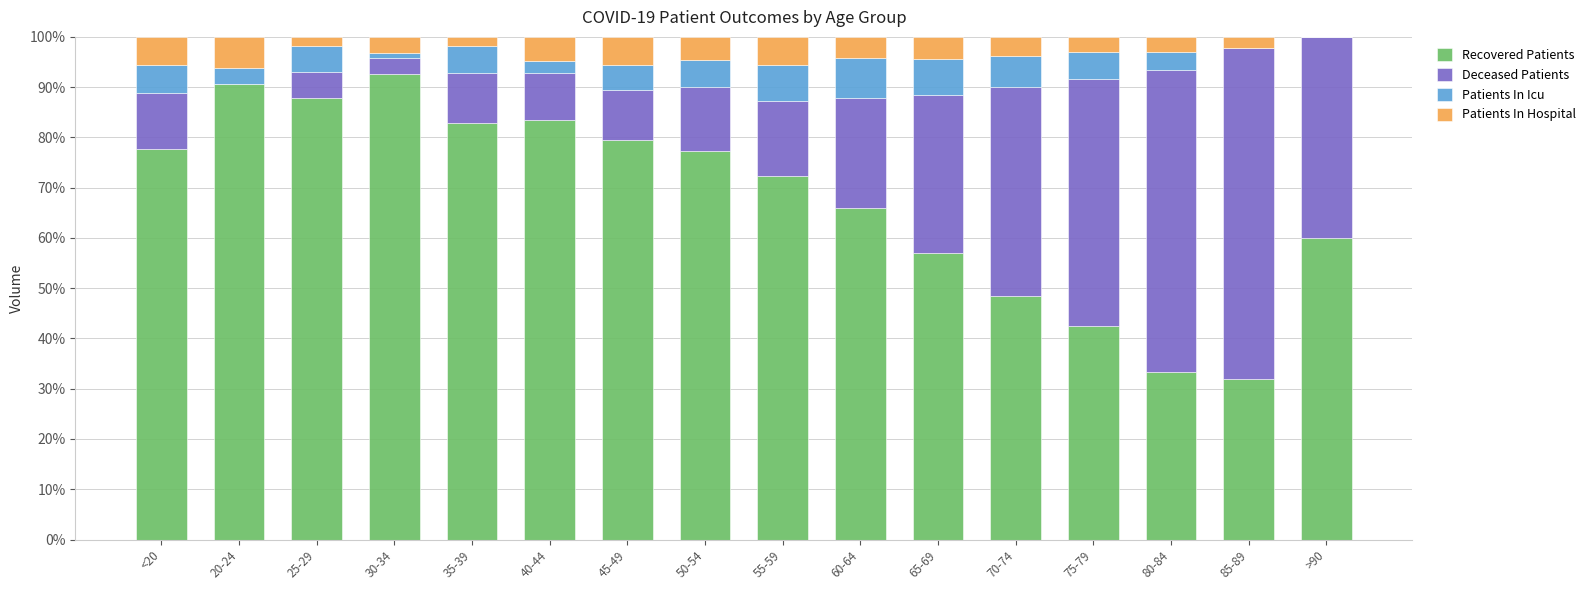

Is it true that Recovered Patients equals 47.8 at 20-24?

False